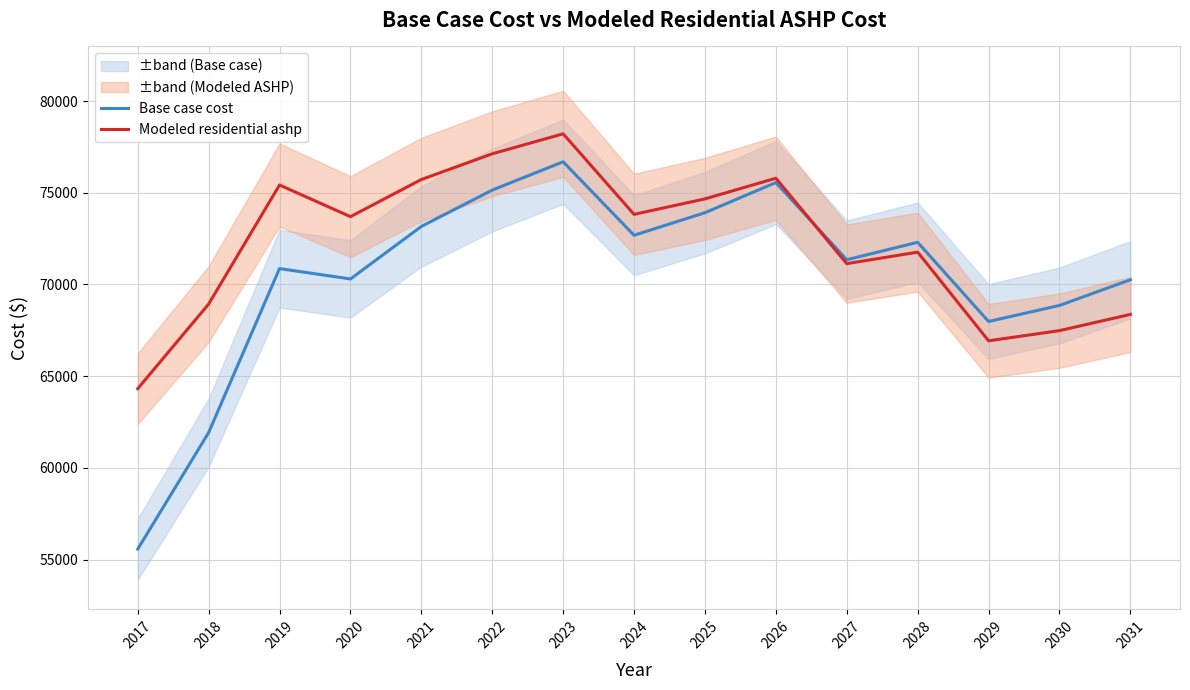

Reading right to left, extract all data points from this chart.

Base case cost: 70259.0	68857.8	67982.0	72300.2	71349.2	75556.7	73914.7	72683.2	76689.7	75147.7	73165.1	70301.3	70866.9	61924.2	55570.1
Modeled residential ashp: 68368.5	67483.1	66929.7	71763.7	71135.1	75793.9	74667.8	73823.2	78216.5	77125.8	75723.5	73698.0	75424.1	68931.5	64318.4